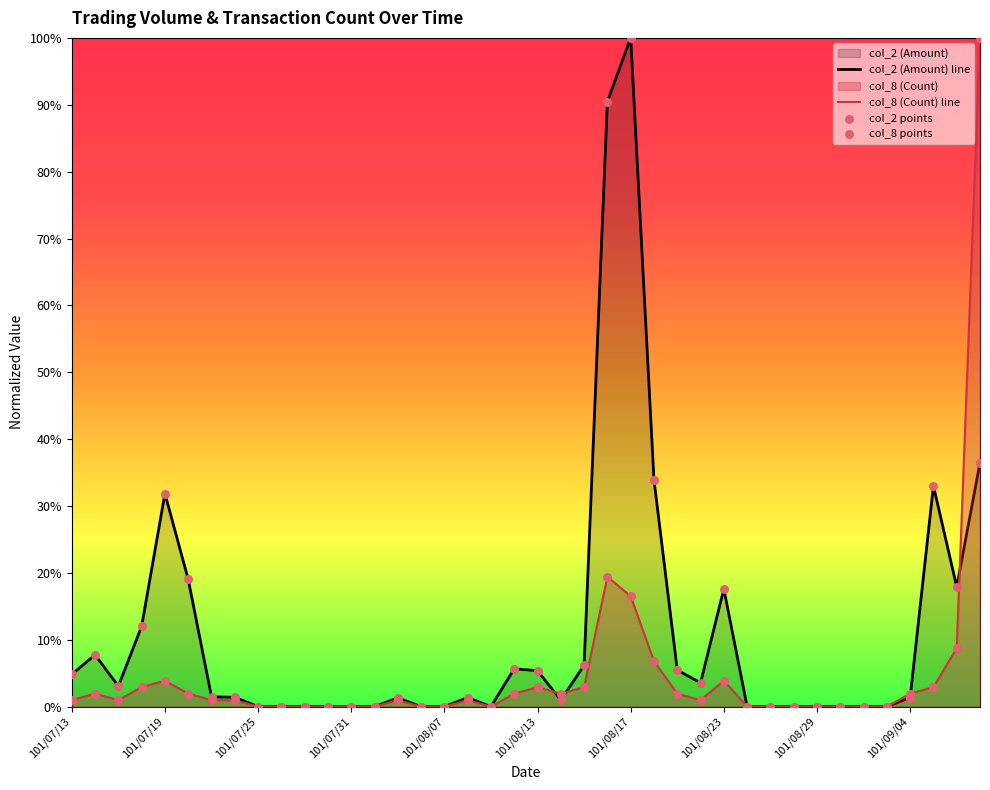

Is the value of col_8 points at 32 greater than the value of col_2 (Amount) line at 19?

No